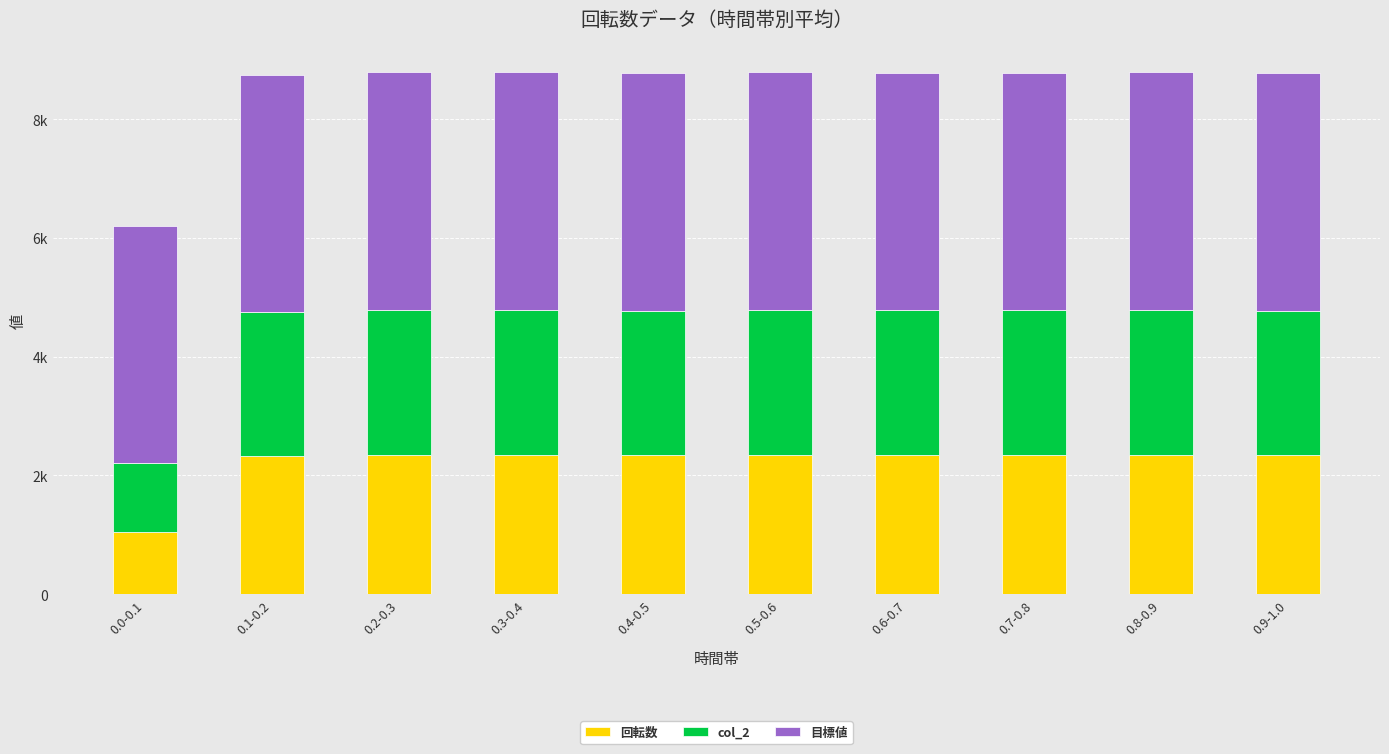

Does the chart contain any negative values?

No